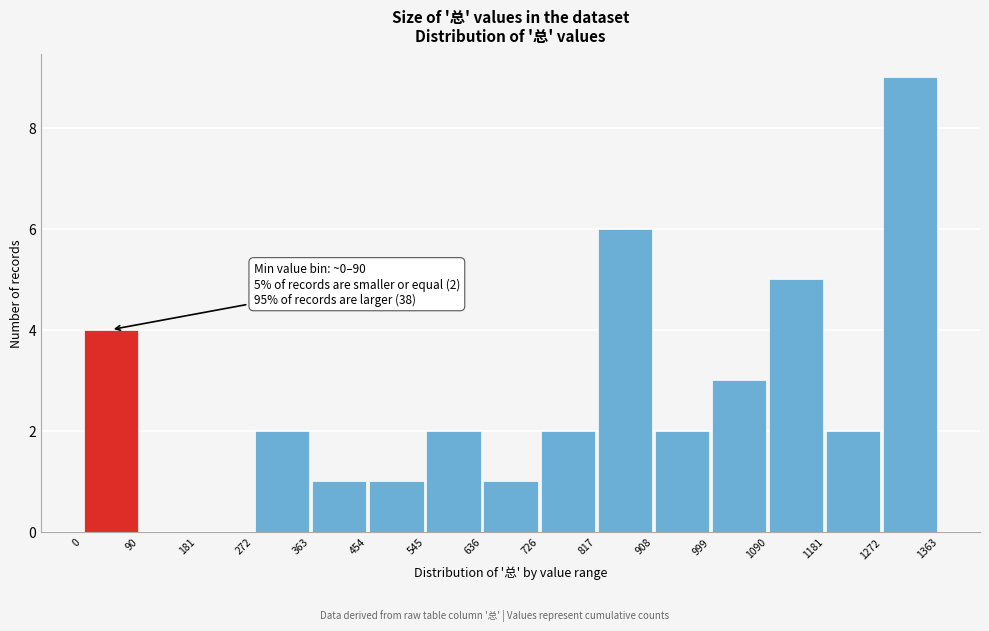

Which range on the x-axis has the tallest bar?

1272 to 1363